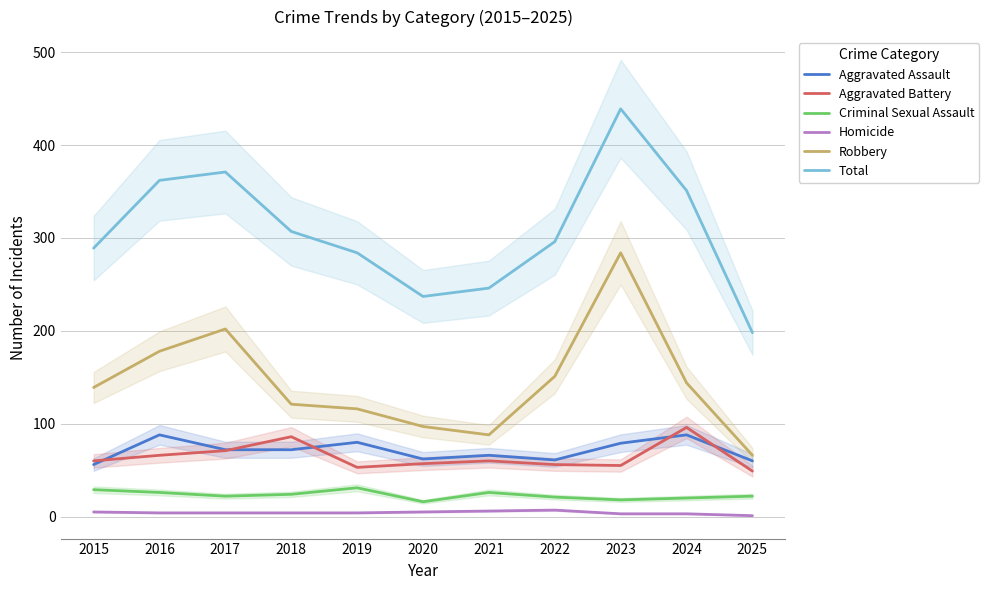

True or false: Homicide has a value of 4 at 2021.

False